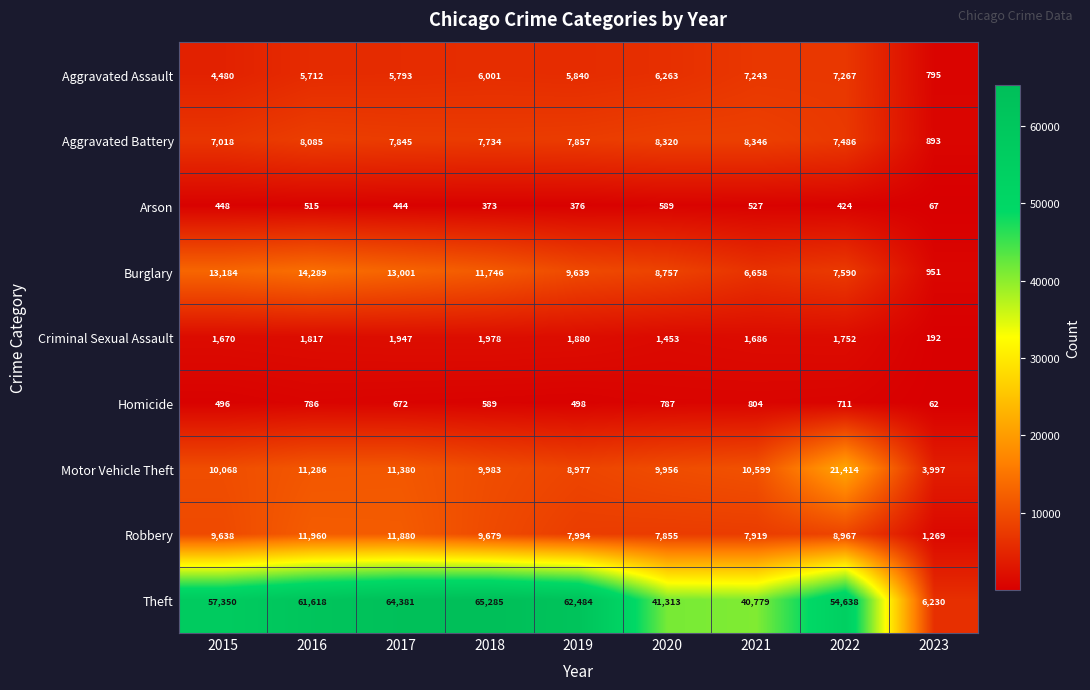

What is the average value of the Arson series?

418